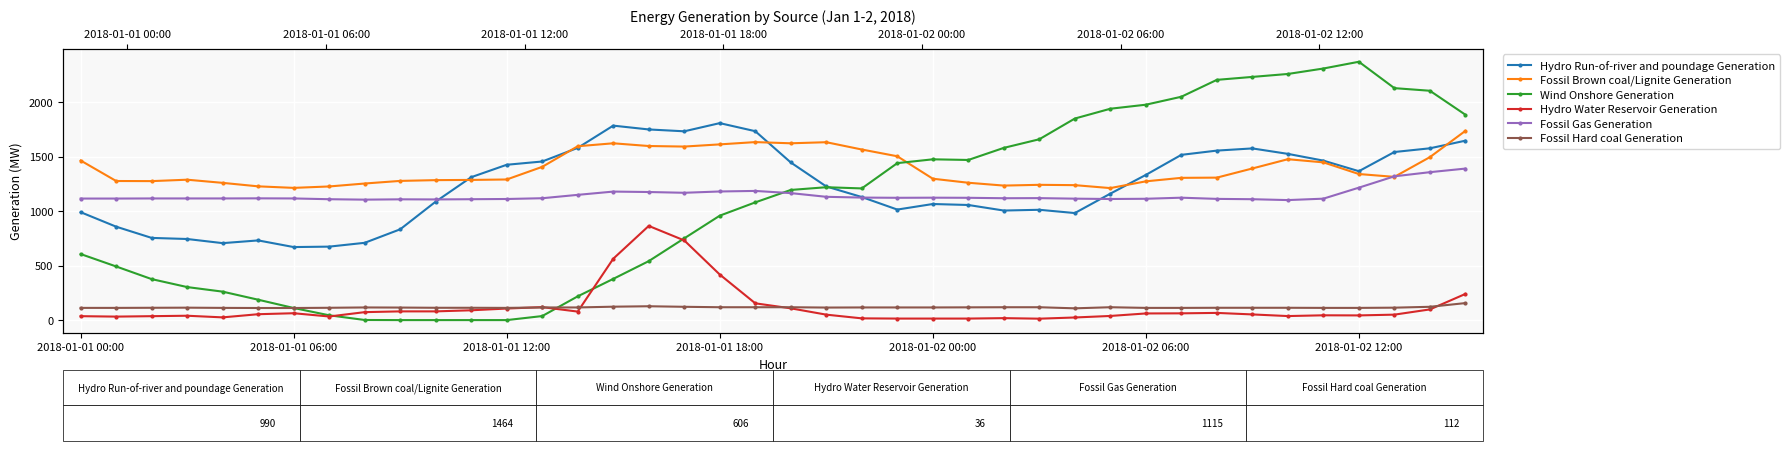

Is it true that Hydro Run-of-river and poundage Generation equals 750 at 32?

False